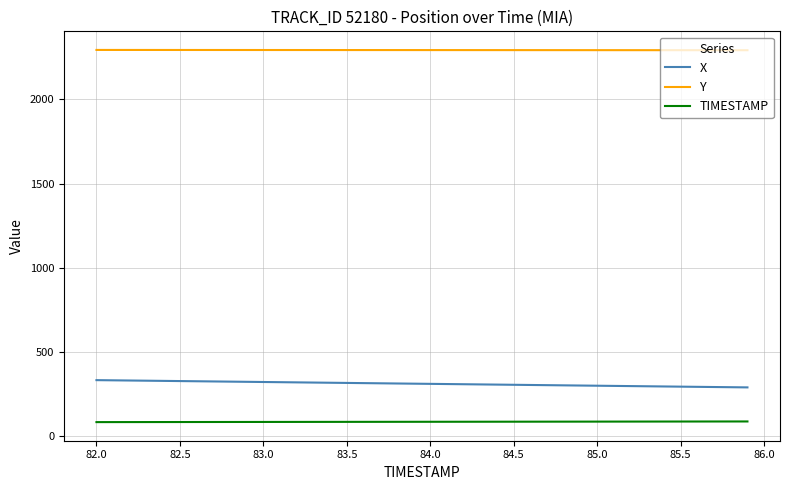

True or false: TIMESTAMP and X intersect in this chart.

False